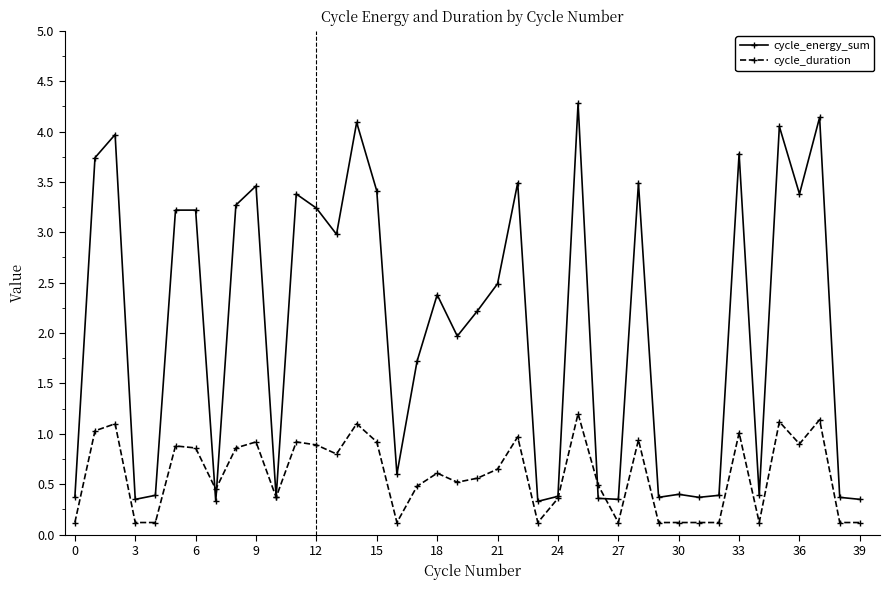

True or false: cycle_duration has more than 1 interior local peaks.

True